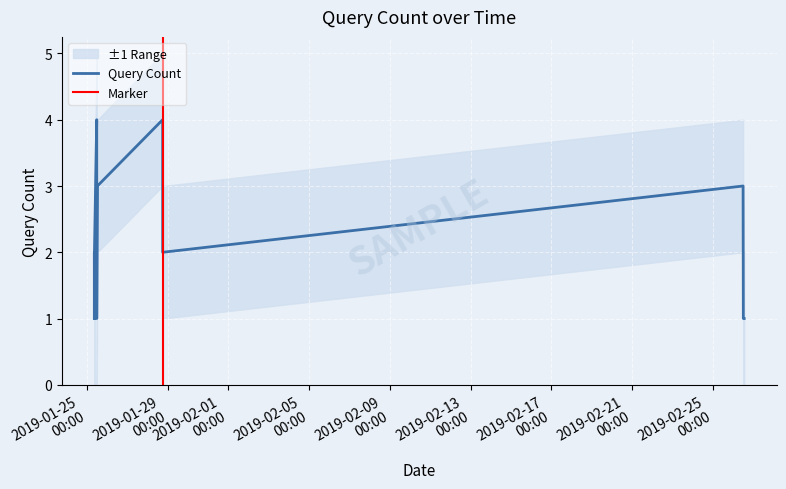

At which category does the data reach its first local valley?

2019-01-25 08:47:00